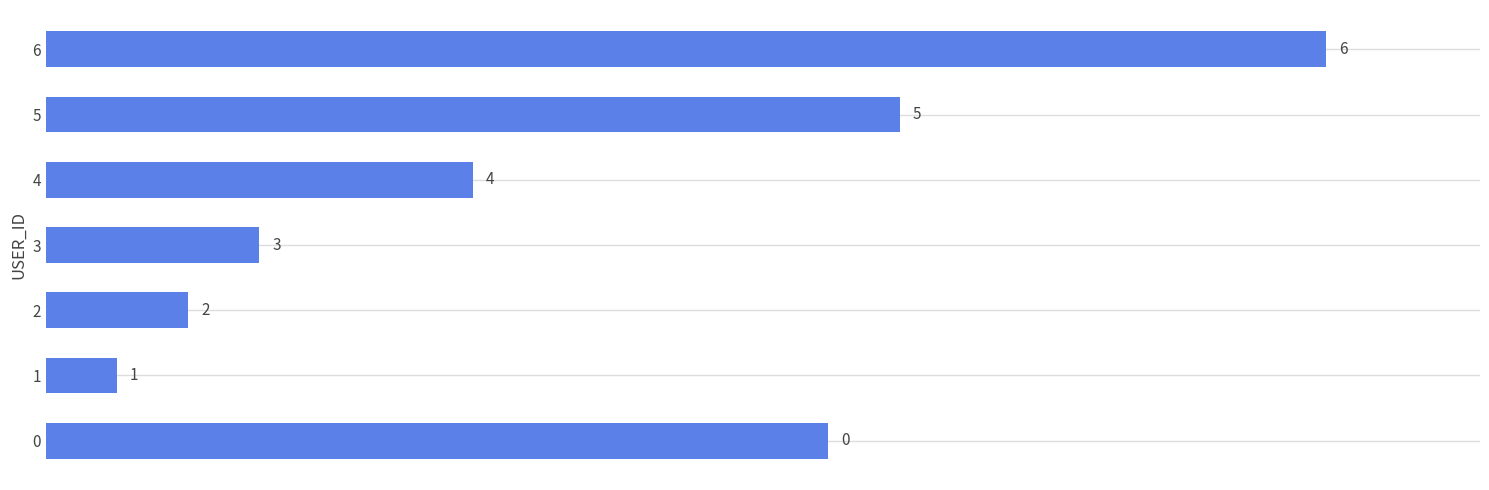

What is the minimum value shown in the chart?

1